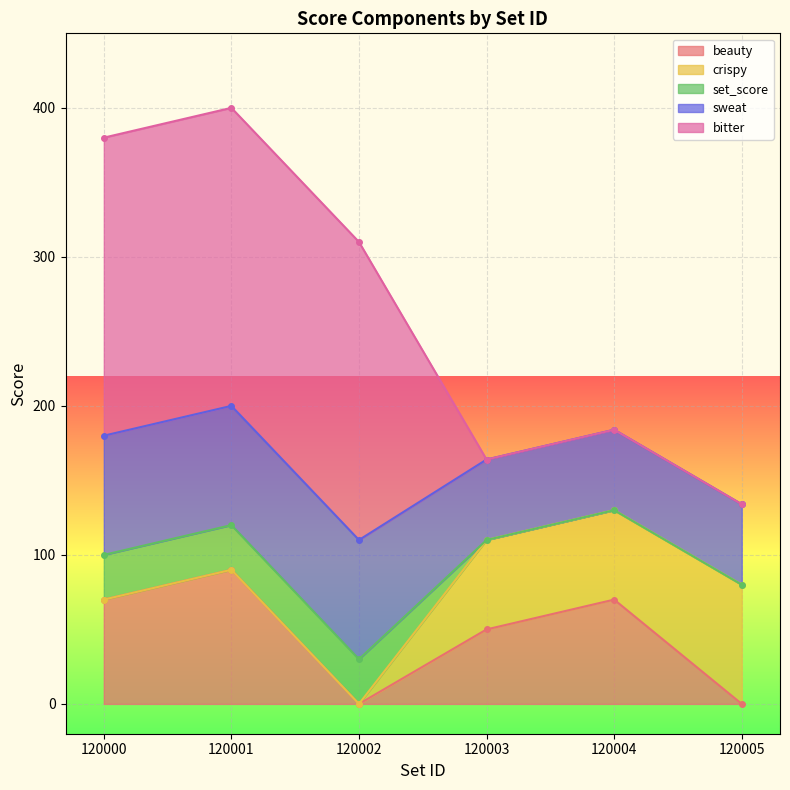

What is the sum of the sweat values at 120002 and 120001?

160